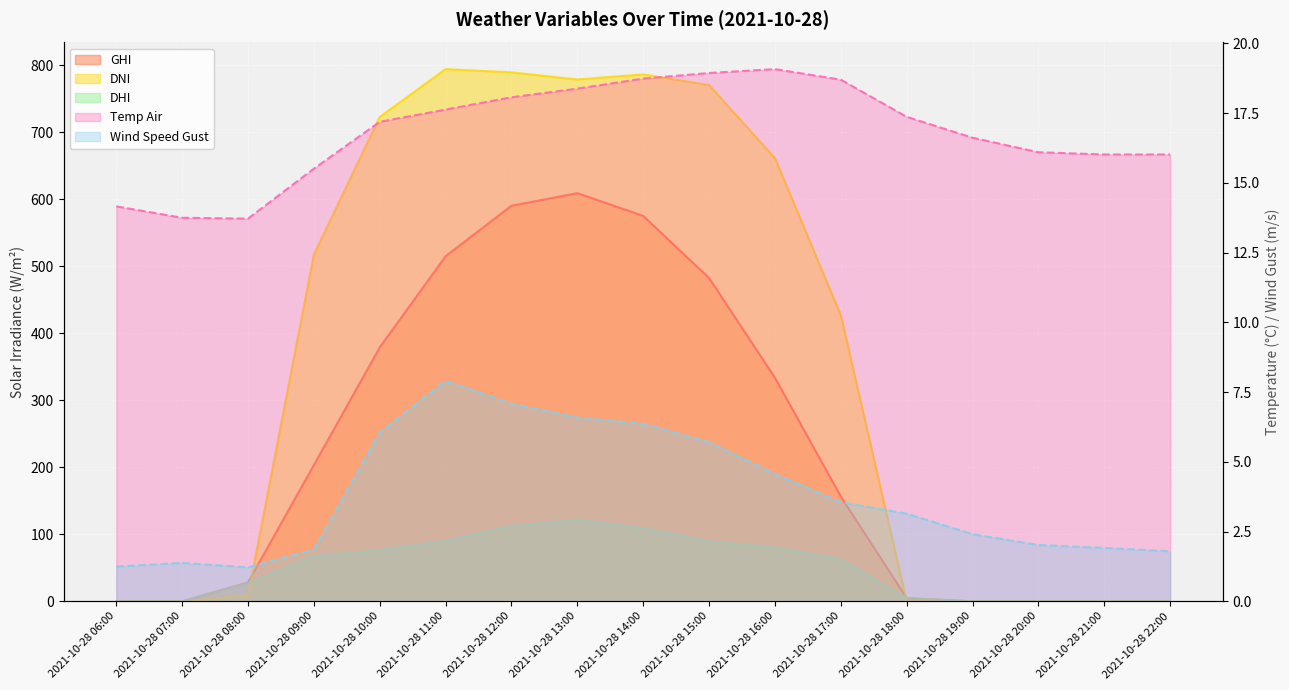

How many series are shown in this chart?

5